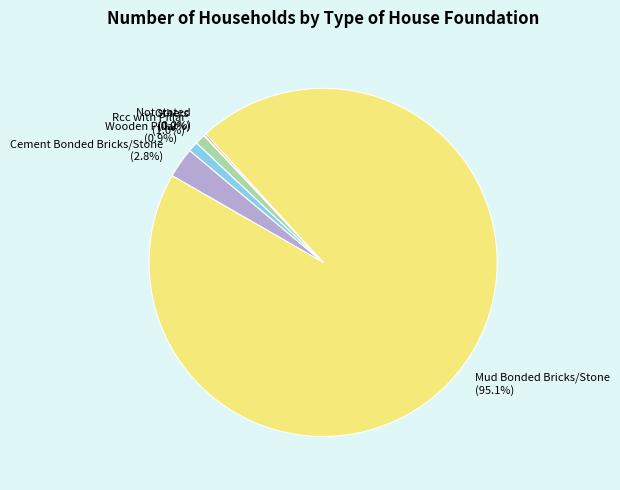

Which slice is the largest?

Mud Bonded Bricks/Stone